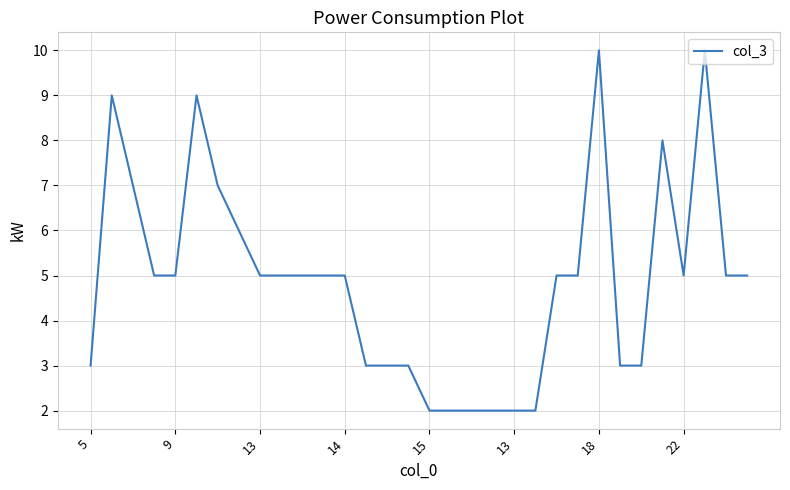

What is the maximum value shown in the chart?

10